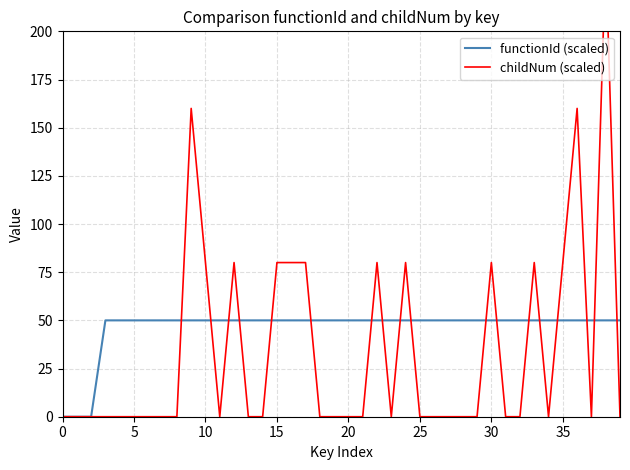

Is the value of functionId (scaled) at 15 greater than the value of childNum (scaled) at 5?

Yes